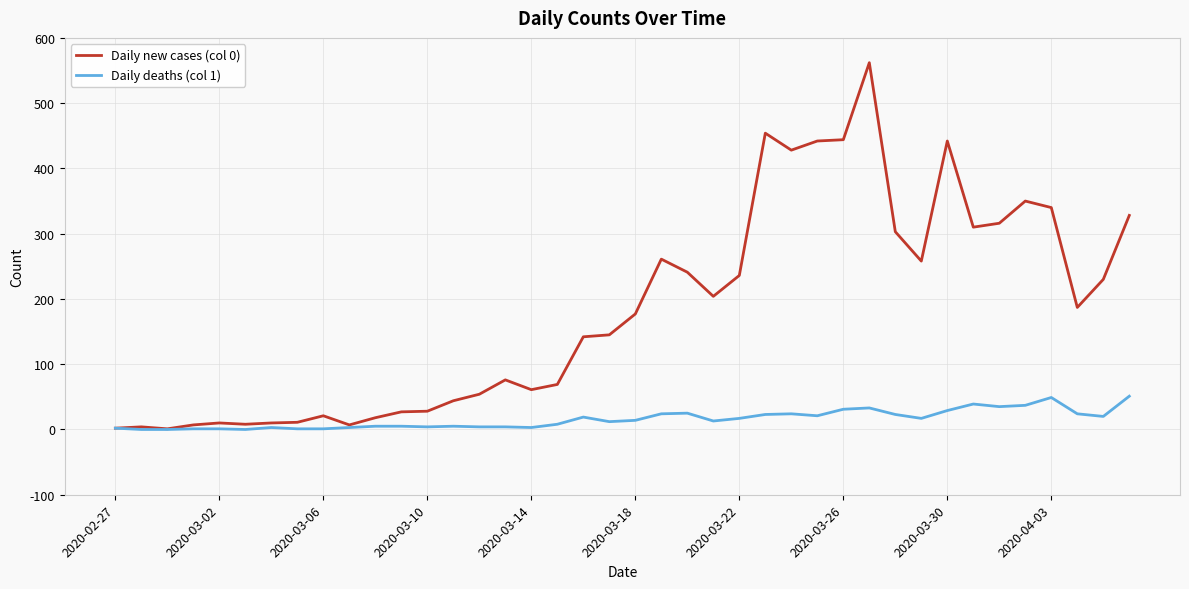

What is the greatest value displayed?

562